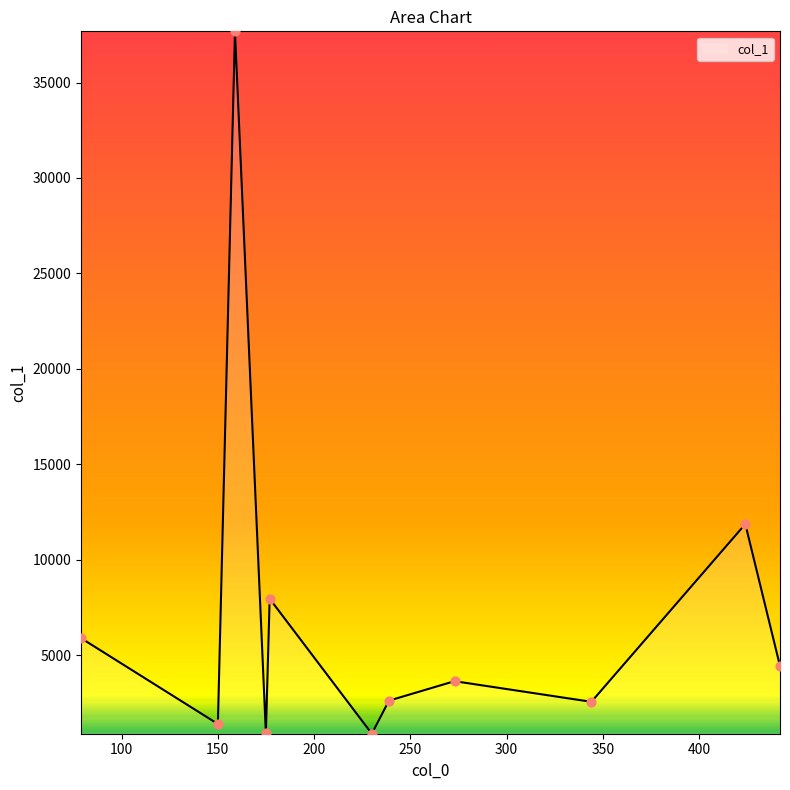

What is the minimum value shown in the chart?

894.9